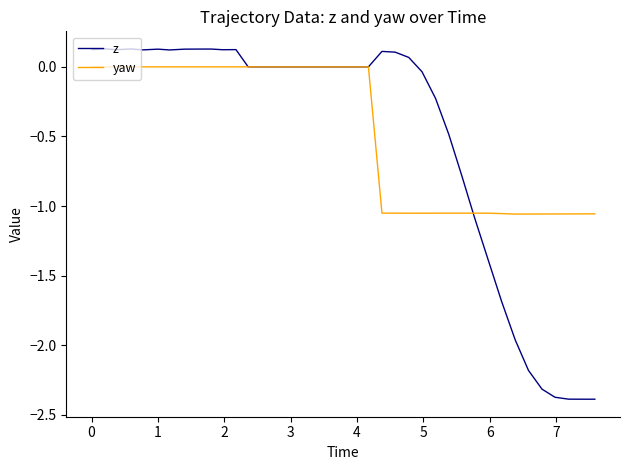

Rank the series by their maximum value, from lowest to highest.

yaw, z